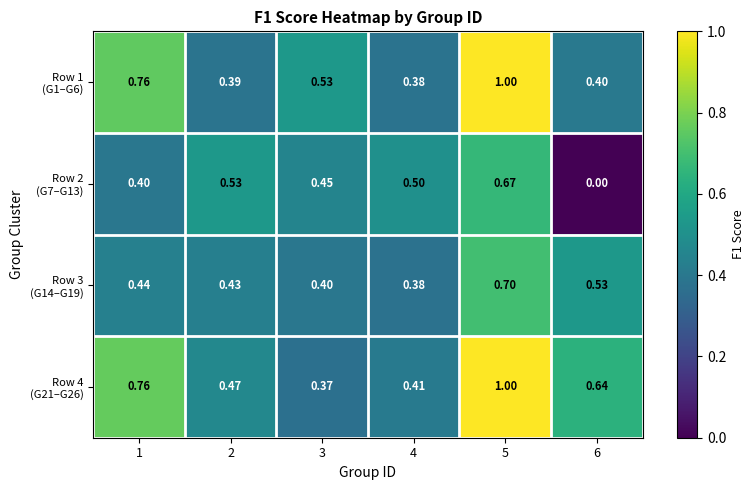

Count the number of categories in the chart.

6